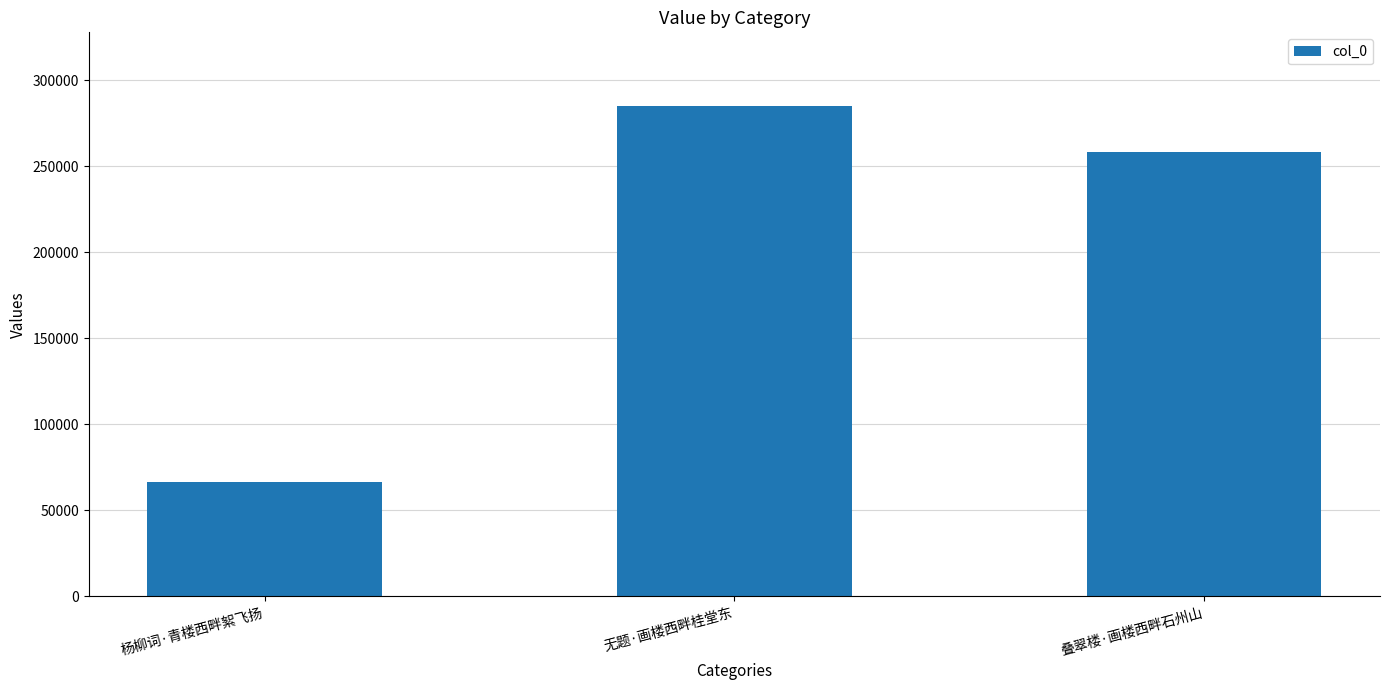

What is the average value?

203275